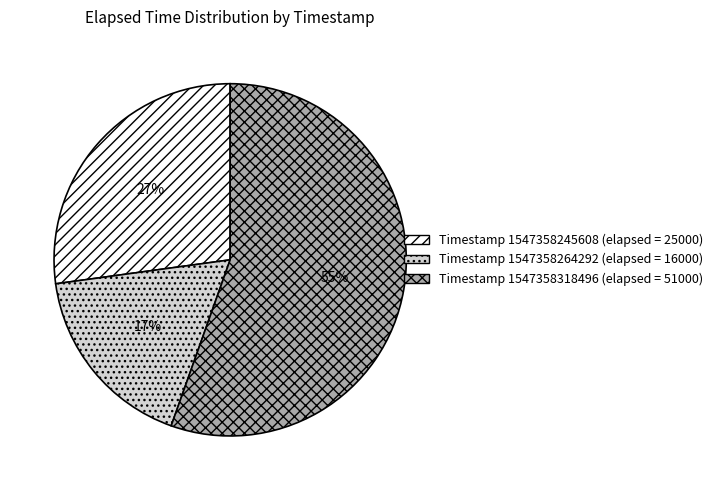

To the nearest percent, what is the difference between the largest and smallest slice percentages?

38%